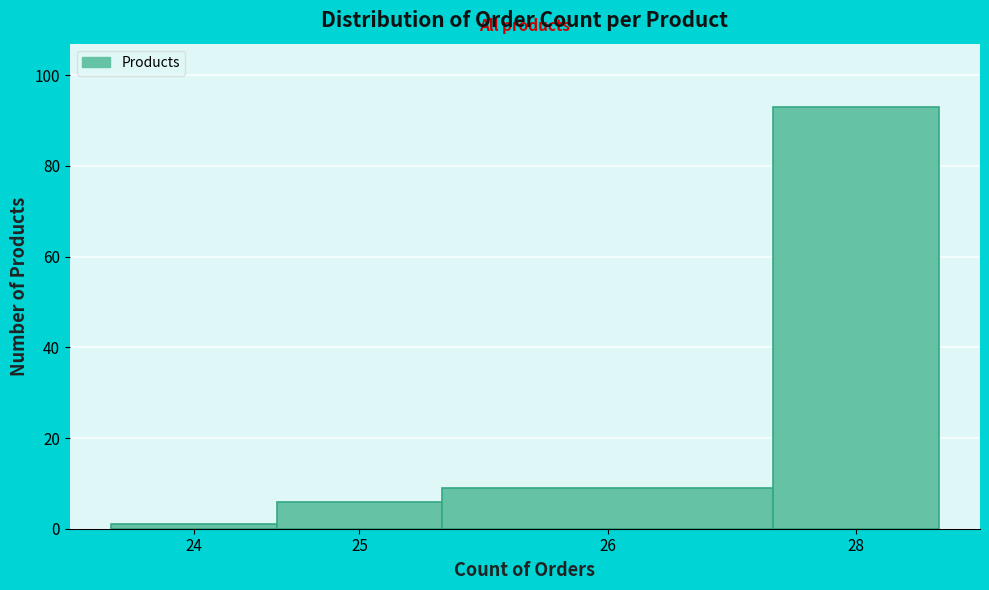

Reading left to right, what are all the values shown in this chart?

1	6	9	93